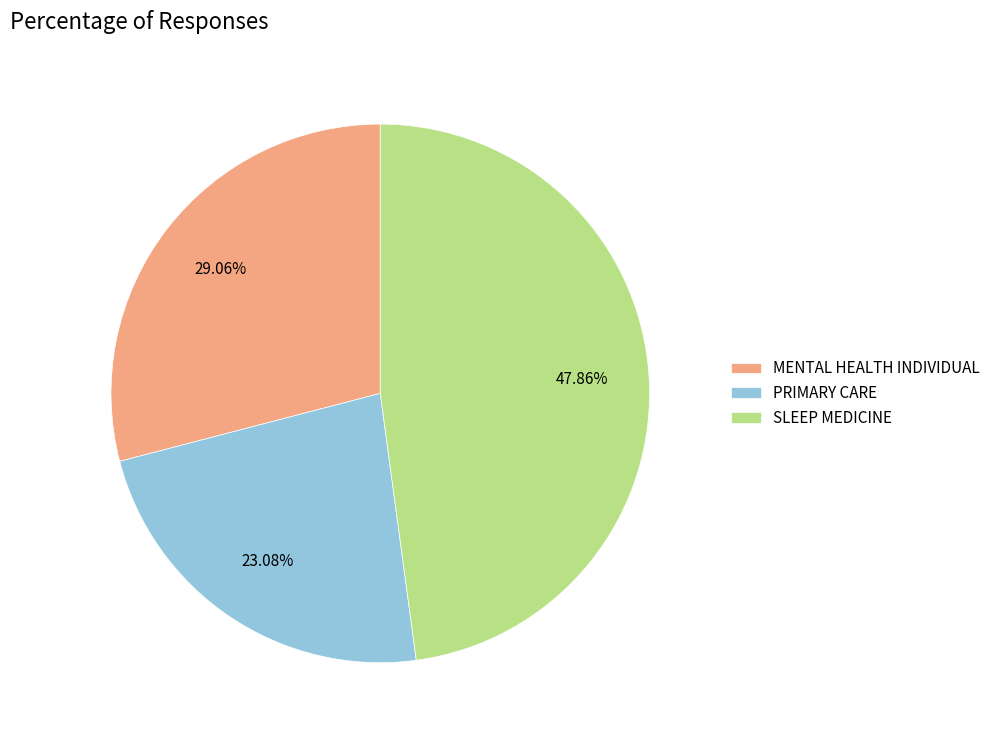

Rank the categories by value from lowest to highest.

PRIMARY CARE, MENTAL HEALTH INDIVIDUAL, SLEEP MEDICINE